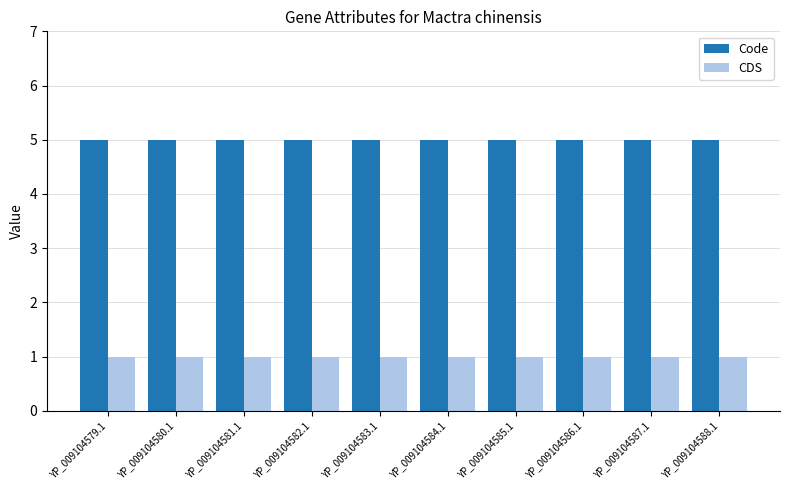

What is the label of the 3rd bar from the left?

YP_009104581.1